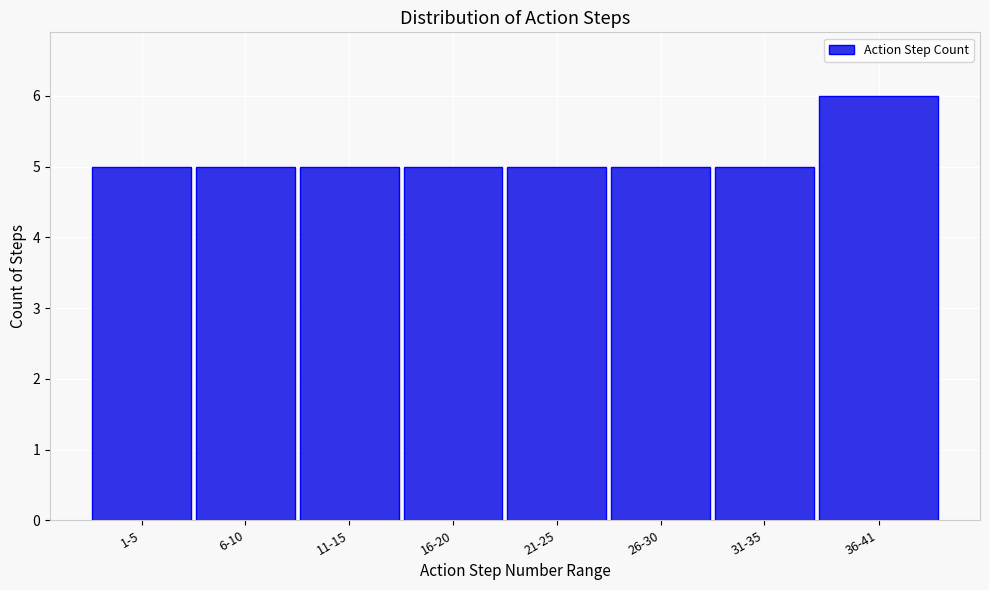

Reading left to right, extract all data points from this chart.

1-5=5	6-10=5	11-15=5	16-20=5	21-25=5	26-30=5	31-35=5	36-41=6